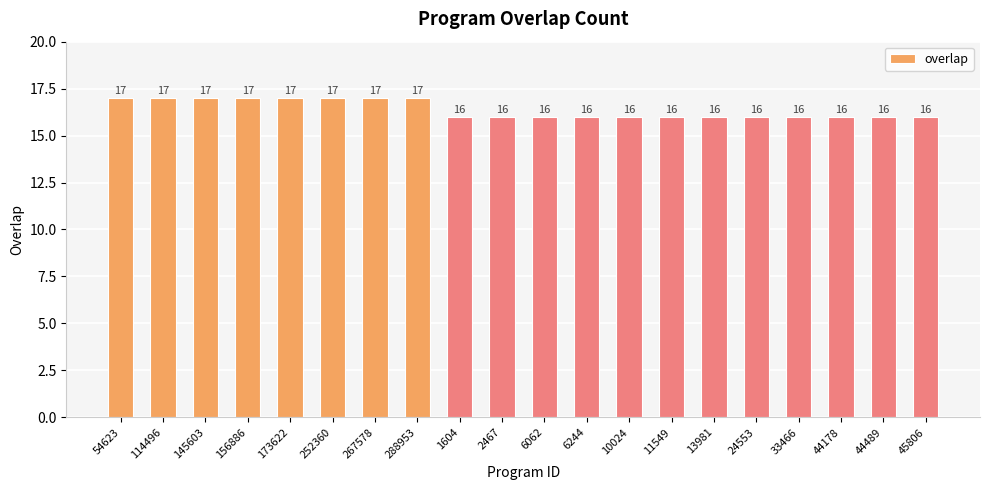

What is the difference between the maximum and second lowest values?

1